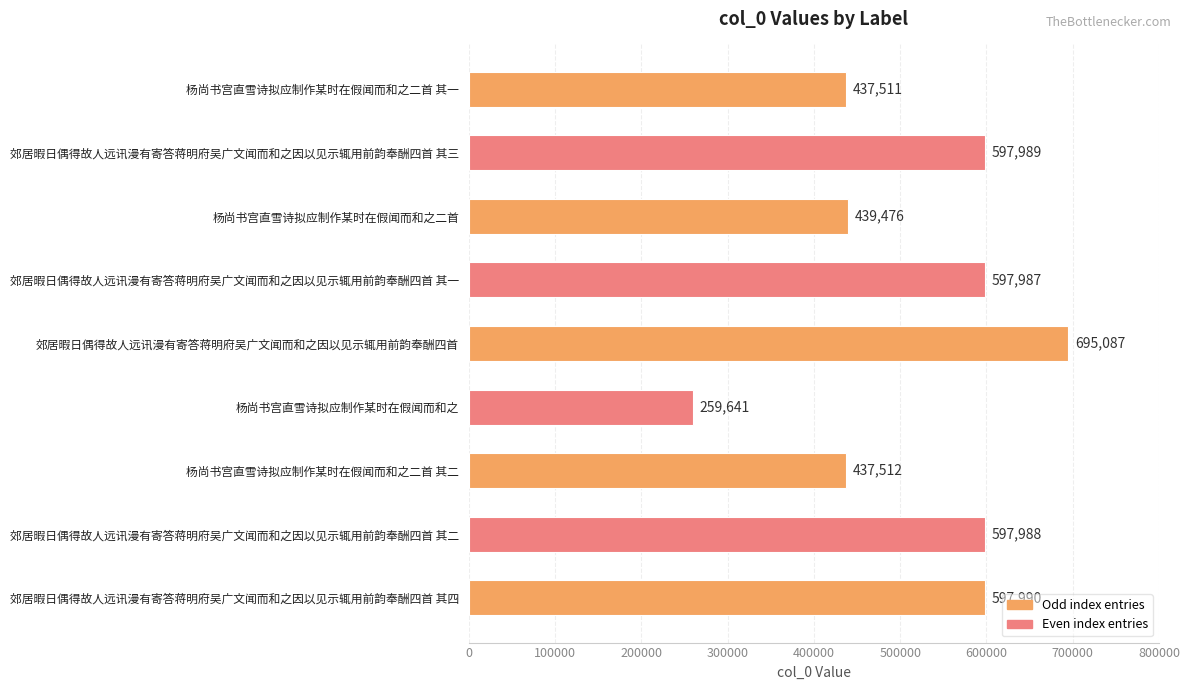

Rank the categories by value from highest to lowest.

郊居暇日偶得故人远讯漫有寄答蒋明府吴广文闻而和之因以见示辄用前韵奉酬四首, 郊居暇日偶得故人远讯漫有寄答蒋明府吴广文闻而和之因以见示辄用前韵奉酬四首 其四, 郊居暇日偶得故人远讯漫有寄答蒋明府吴广文闻而和之因以见示辄用前韵奉酬四首 其三, 郊居暇日偶得故人远讯漫有寄答蒋明府吴广文闻而和之因以见示辄用前韵奉酬四首 其二, 郊居暇日偶得故人远讯漫有寄答蒋明府吴广文闻而和之因以见示辄用前韵奉酬四首 其一, 杨尚书宫直雪诗拟应制作某时在假闻而和之二首, 杨尚书宫直雪诗拟应制作某时在假闻而和之二首 其二, 杨尚书宫直雪诗拟应制作某时在假闻而和之二首 其一, 杨尚书宫直雪诗拟应制作某时在假闻而和之